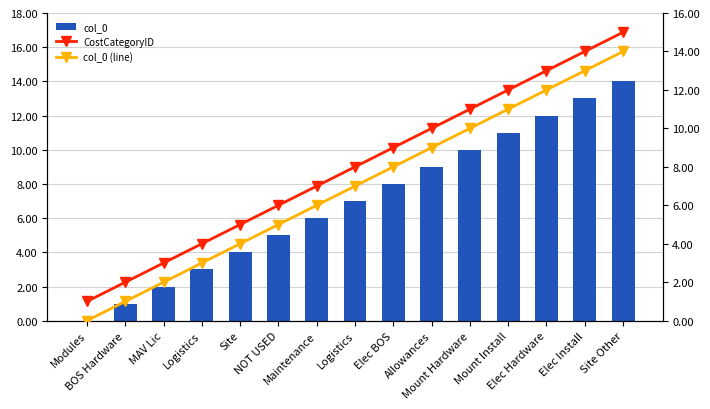

What is the value of the CostCategoryID bar at the 5th from the left?

5